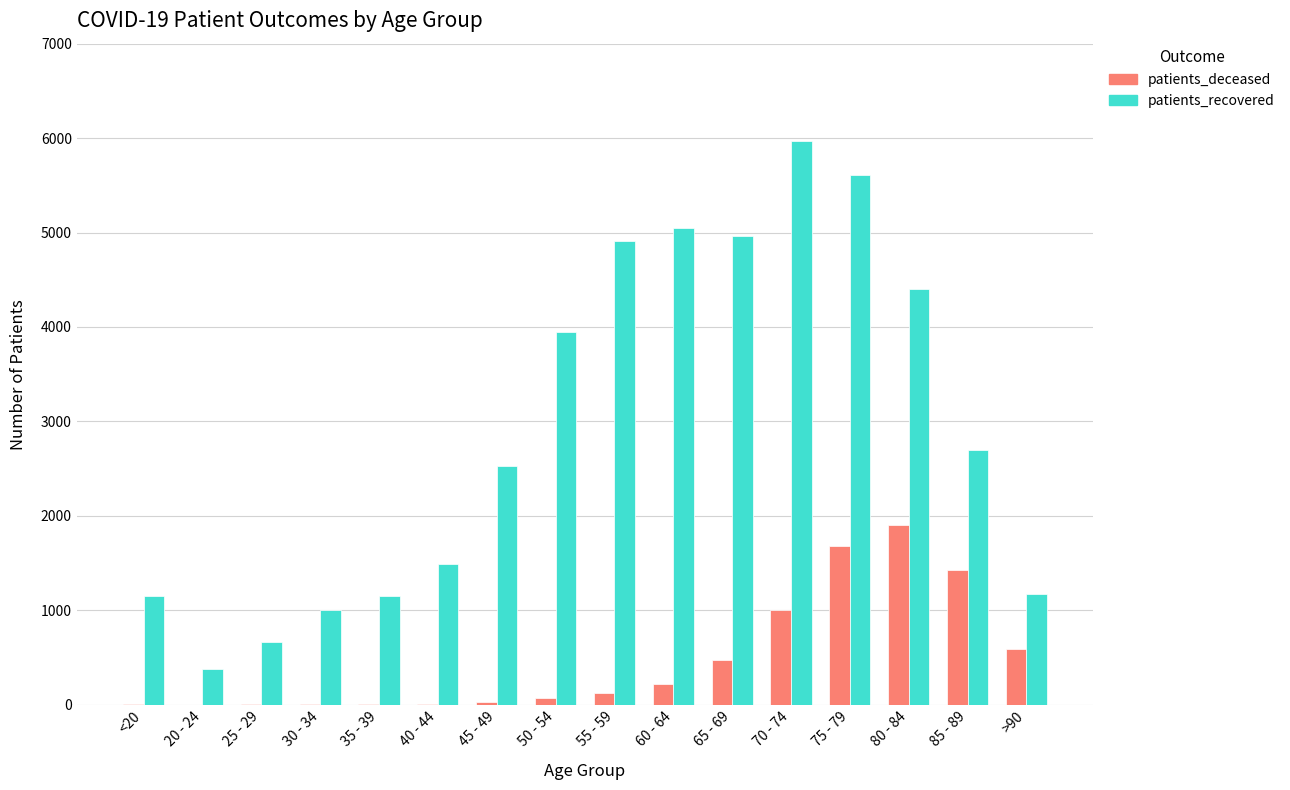

Which category has the highest value in the patients_deceased series?

80 - 84